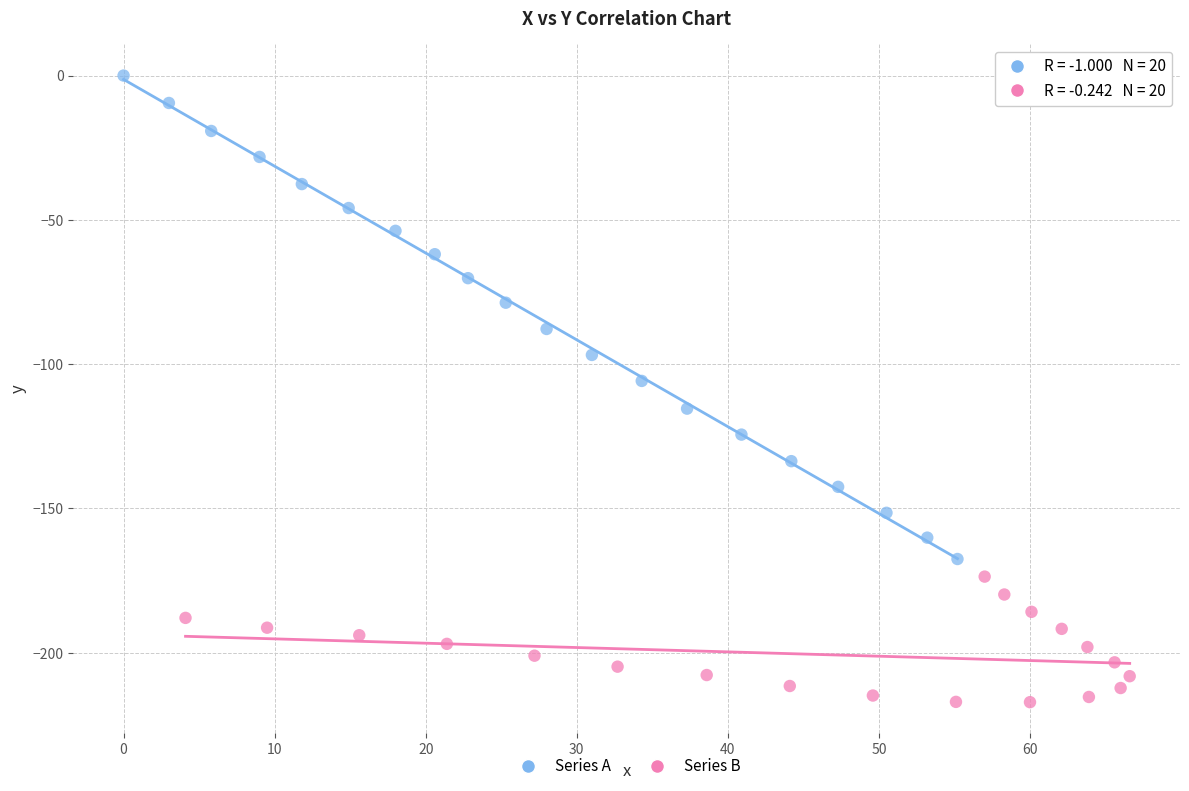

Which series has the widest spread of Y values?

Series A